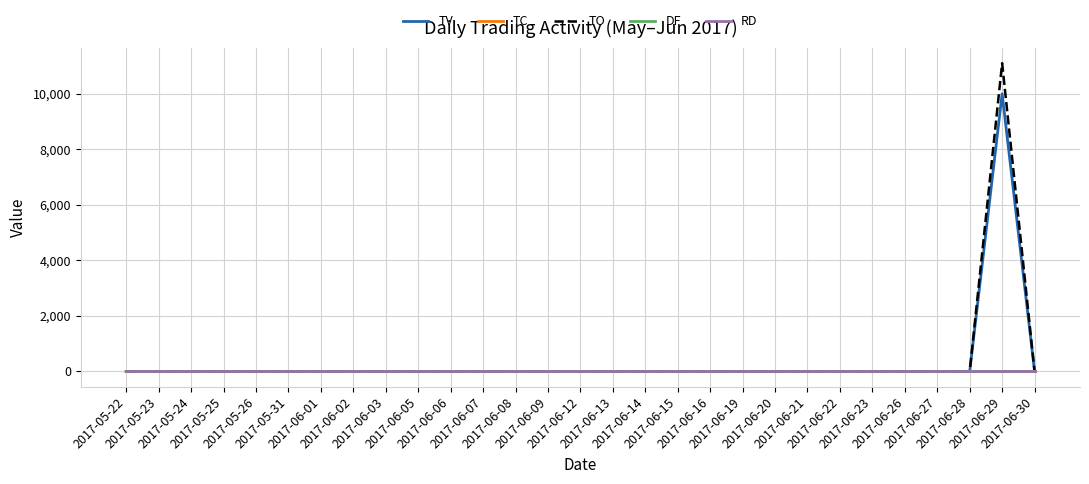

Reading left to right, what are all the values shown in this chart?

TV: 0	0	0	0	0	0	0	0	0	0	0	0	0	0	0	0	0	0	0	0	0	0	0	0	0	0	0	10000	0
TC: 0	0	0	0	0	0	0	0	0	0	0	0	0	0	0	0	0	0	0	0	0	0	0	0	0	0	0	1	0
TO: 0	0	0	0	0	0	0	0	0	0	0	0	0	0	0	0	0	0	0	0	0	0	0	0	0	0	0	11100	0
DF: 0	0	0	0	0	0	0	0	0	0	0	0	0	0	0	0	0	0	0	0	0	0	0	0	0	0	0	0	0
RD: 0	0	0	0	0	0	0	0	0	0	0	0	0	0	0	0	0	0	0	0	0	0	0	0	0	0	0	0	0